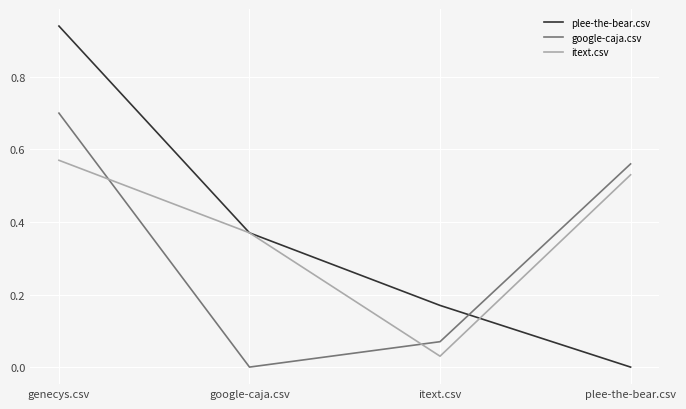

True or false: google-caja.csv has more than 1 interior local peaks.

False